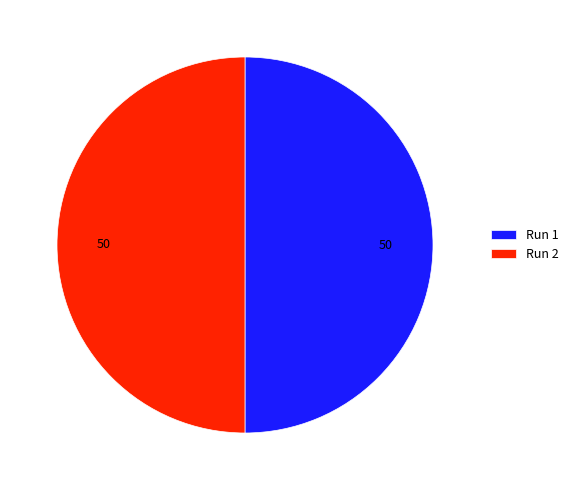

Is the sum of Run 1 and Run 2 greater than half?

Yes